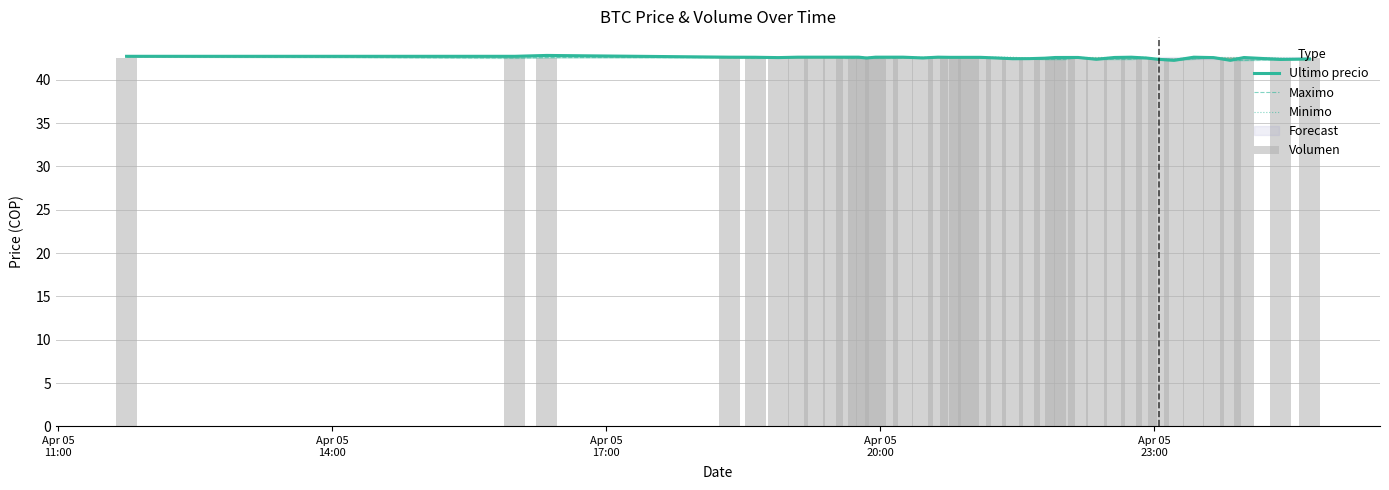

What is the minimum value shown in the chart?

42.2